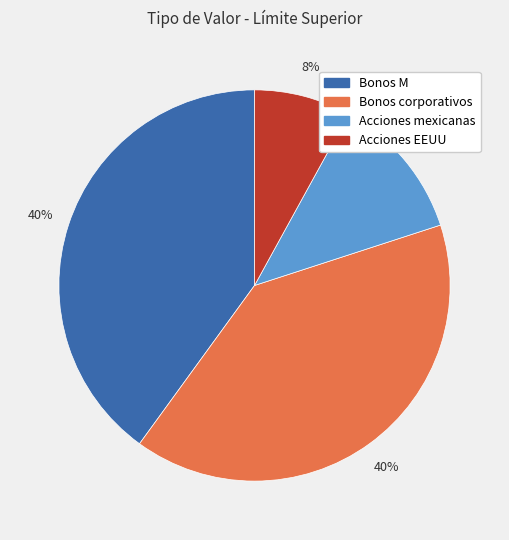

Is the sum of Acciones EEUU and Bonos M greater than half?

No